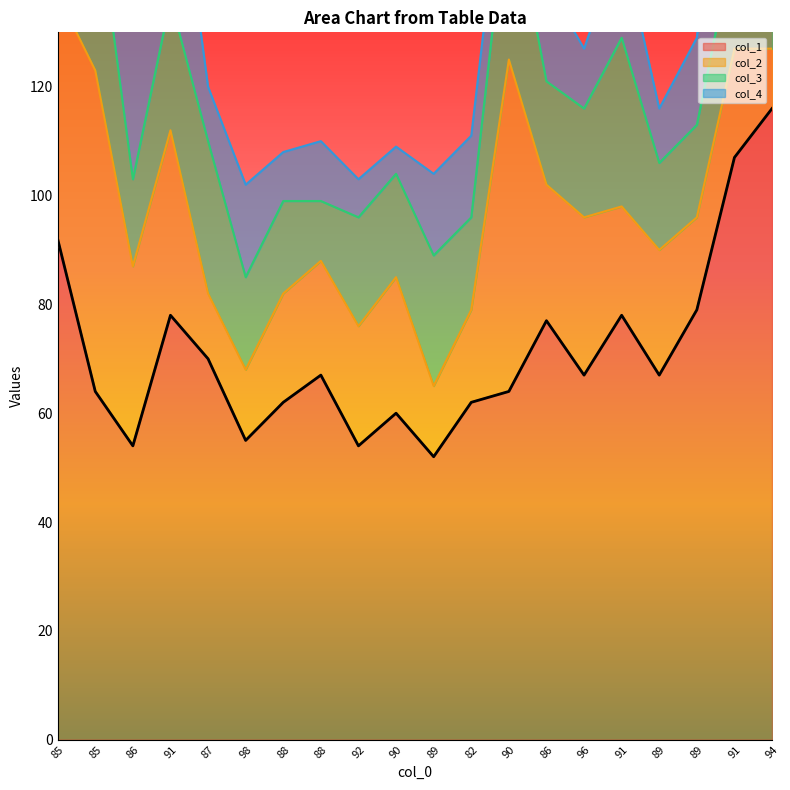

Which series has the largest range (max minus min)?

col_1